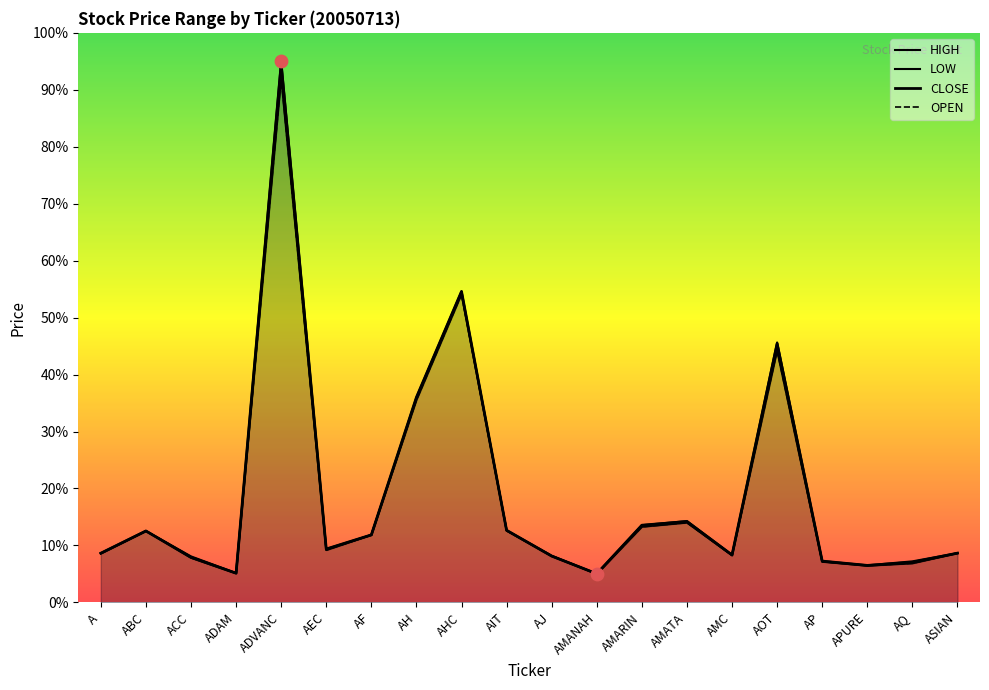

Which series contains the lowest Y value?

LOW